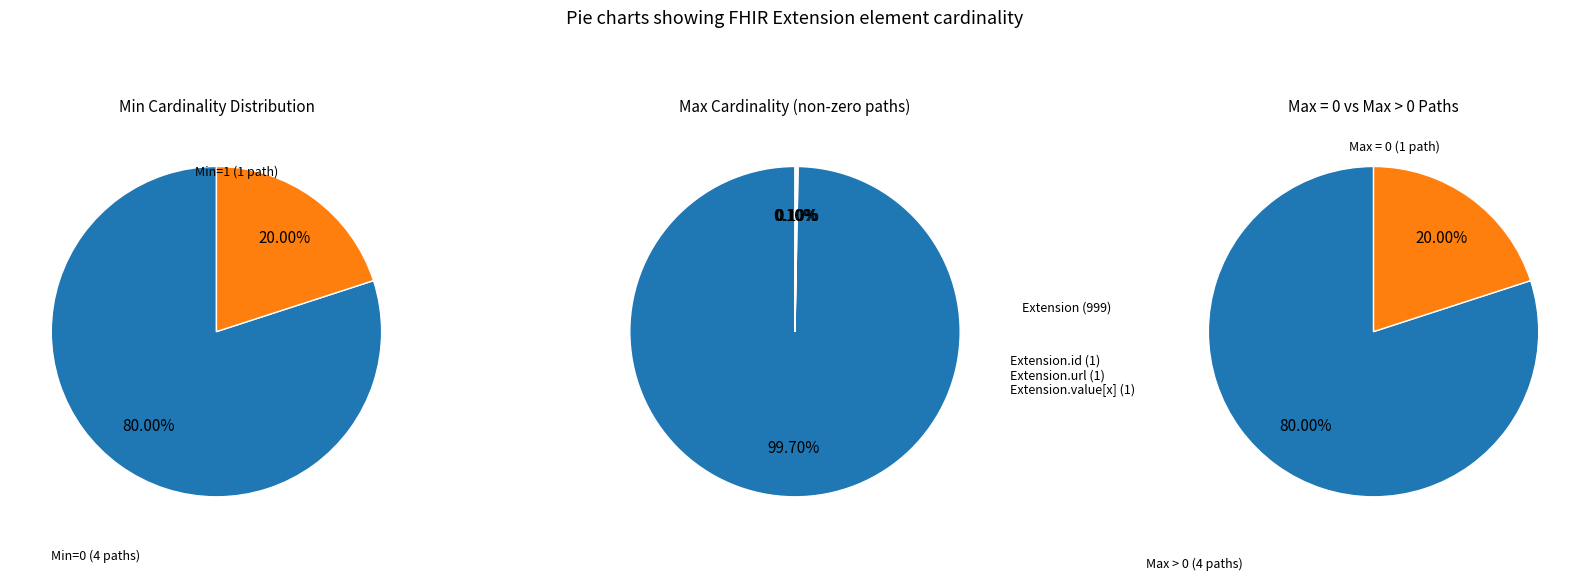

Which series has the widest spread of values?

Max values by Path